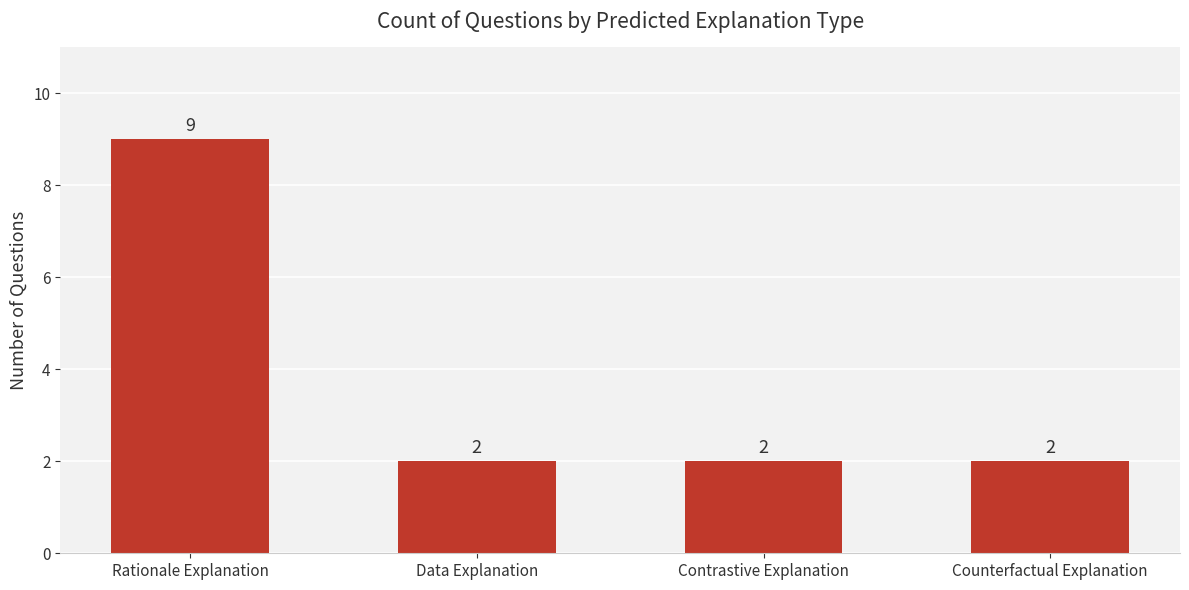

What is the difference between the values at Rationale Explanation and Counterfactual Explanation?

7